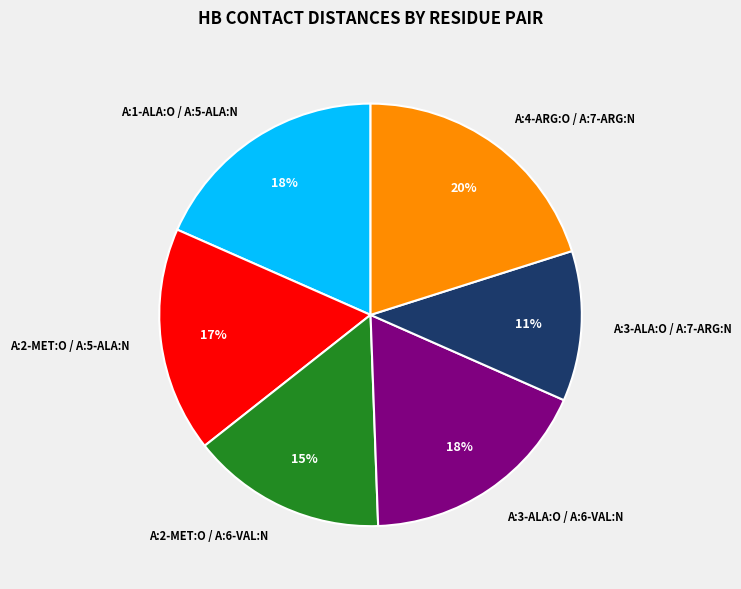

To the nearest percent, what portion does A:2-MET:O / A:5-ALA:N represent?

17%